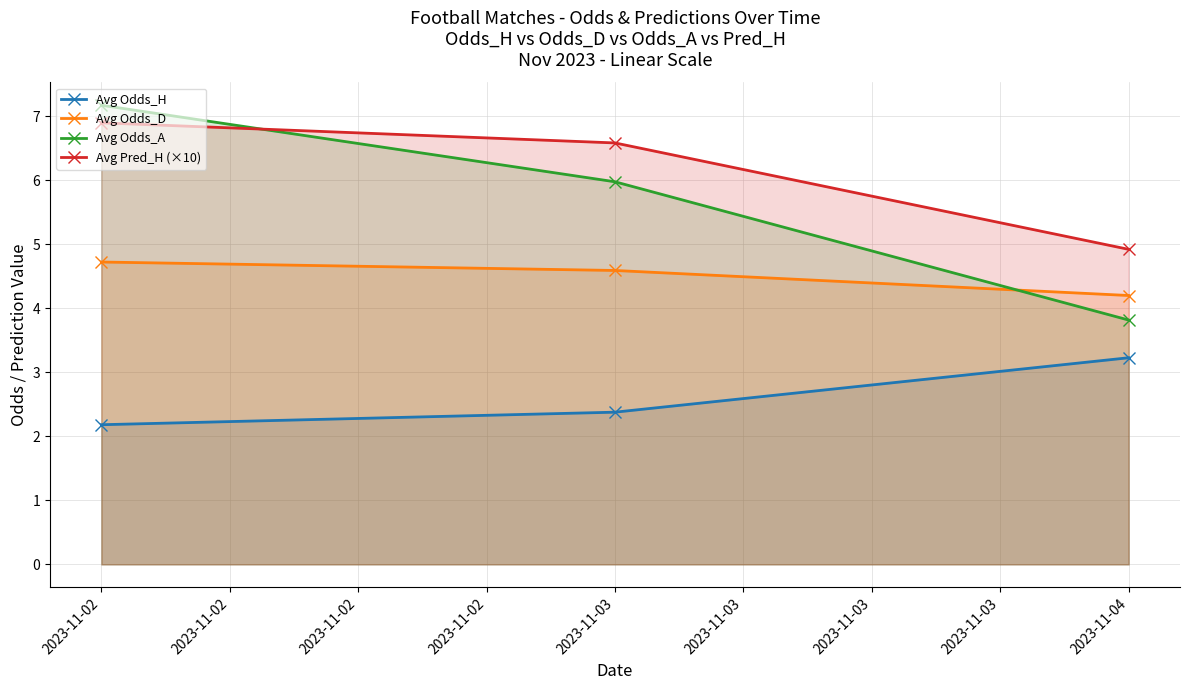

Which series has the largest range (max minus min)?

Avg Odds_A